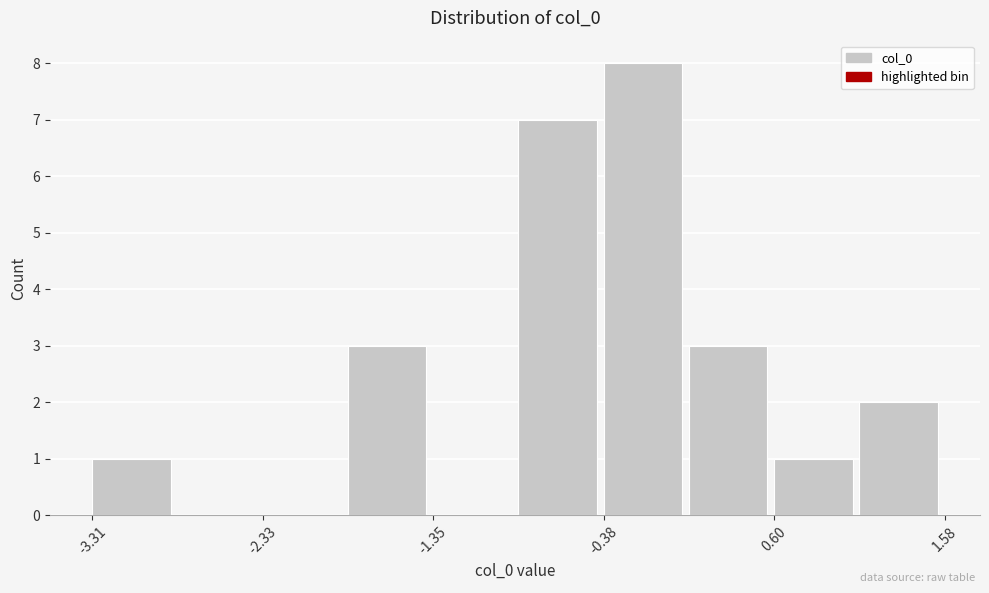

Which range on the x-axis has the tallest bar?

-0.4 to 0.1